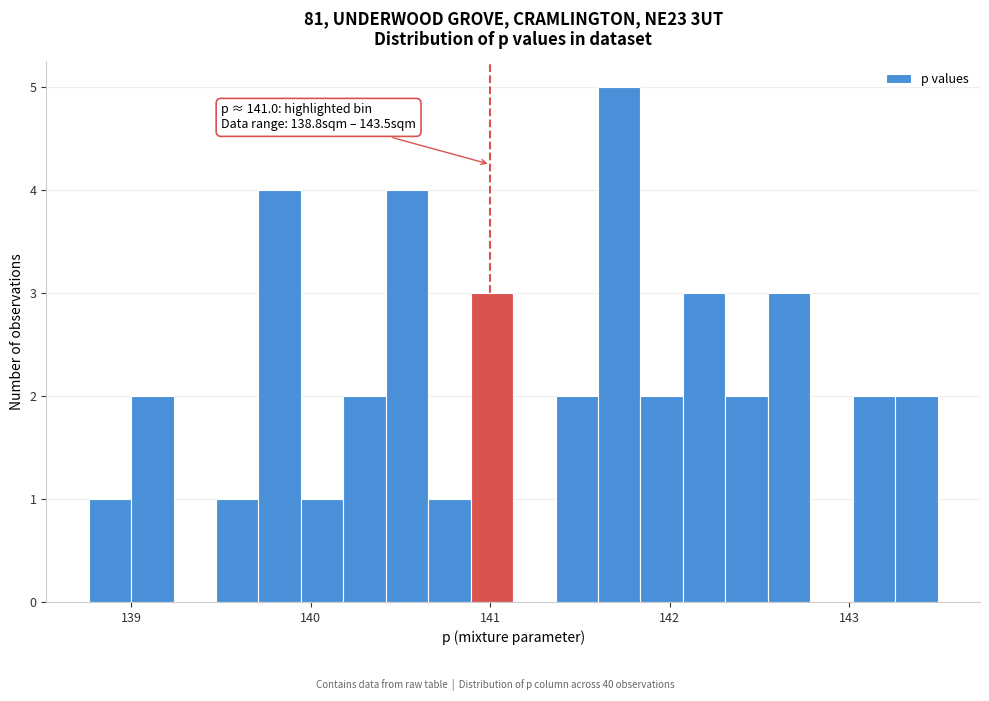

Read against the x-axis, roughly where is the centre of the tallest bar?

141.7